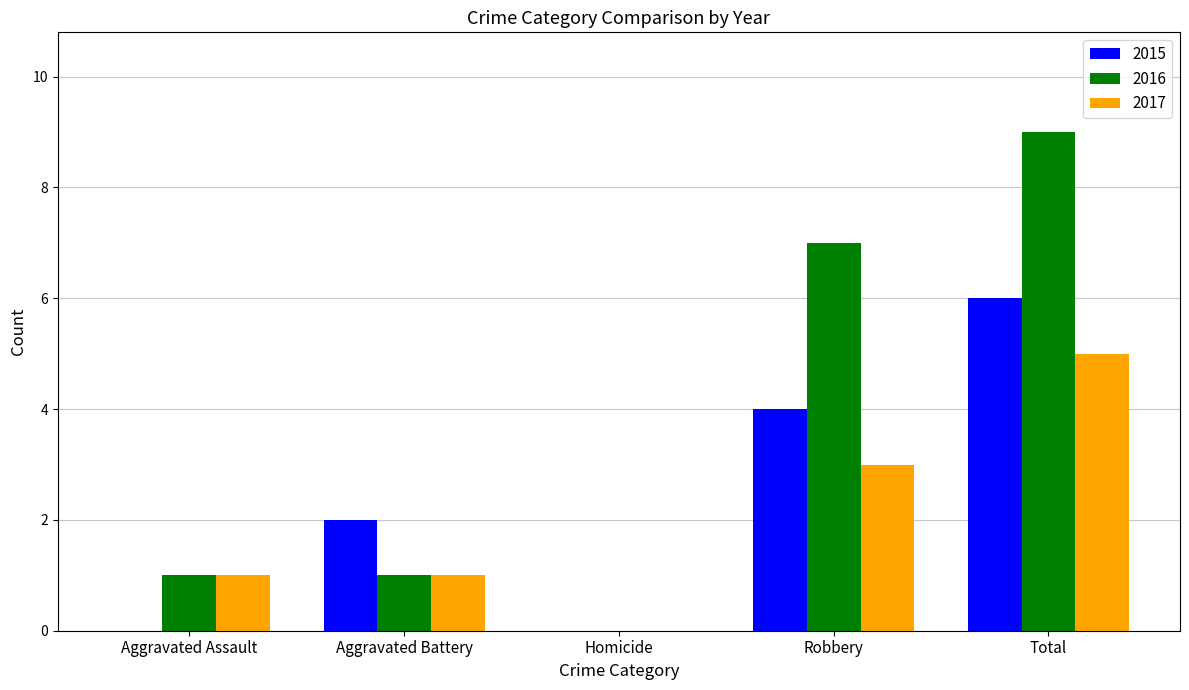

What is the approximate value of 2017 at Total?

5